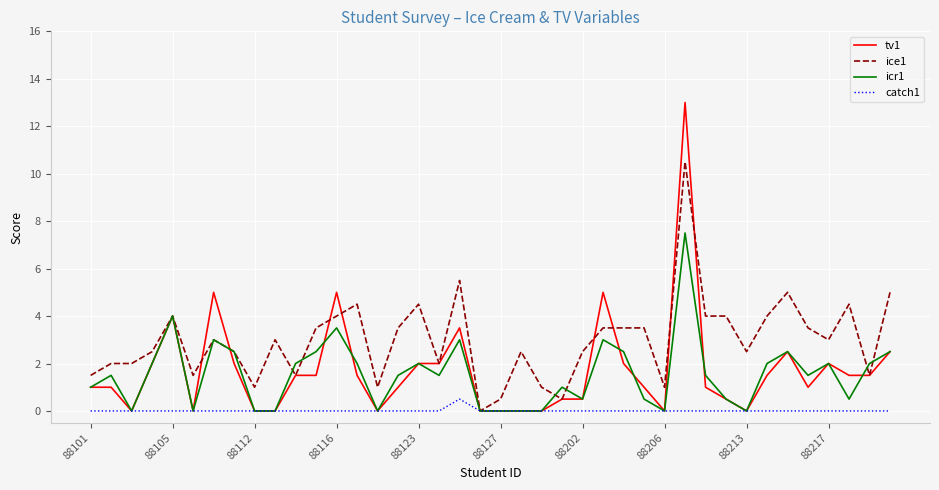

Which series has the largest range (max minus min)?

tv1